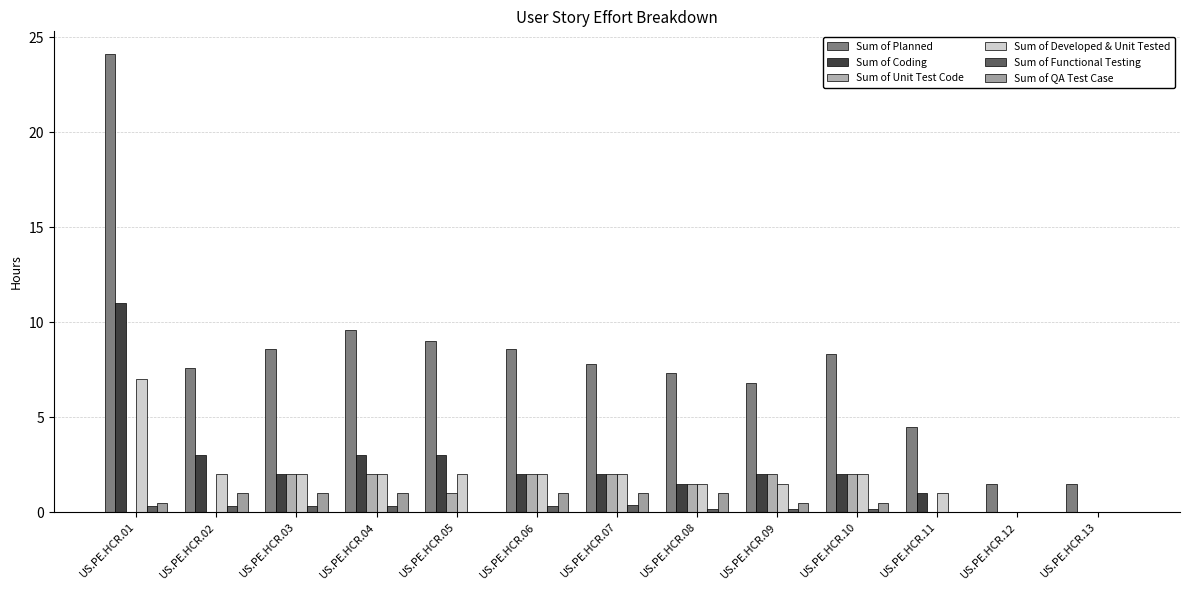

How many data points does each series have?

13